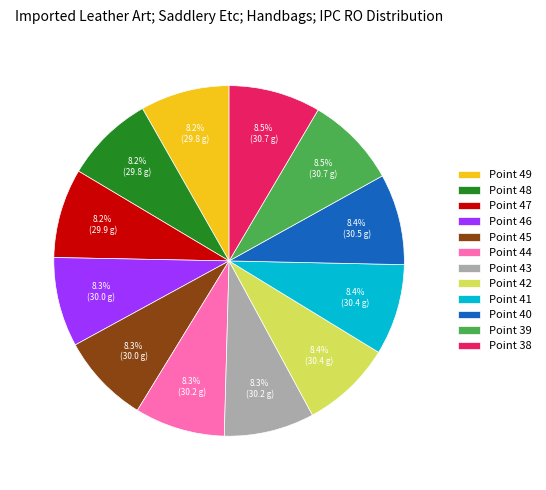

What portion of the pie excludes Point 45?

91.7%